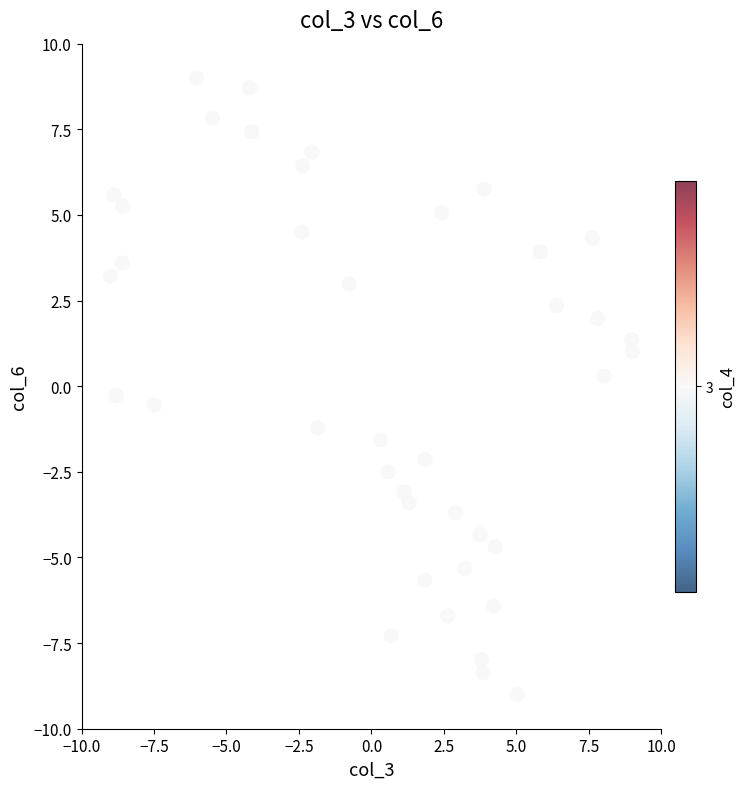

What is the range of Y values (max minus min)?

18.0